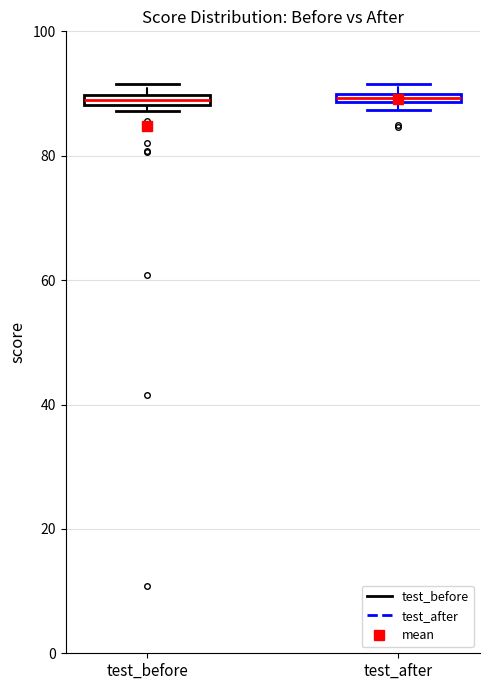

Where is the lower edge of the box for test_after on the y-axis? The values are not printed on the chart, so give them approximately, as read against the axis.

88